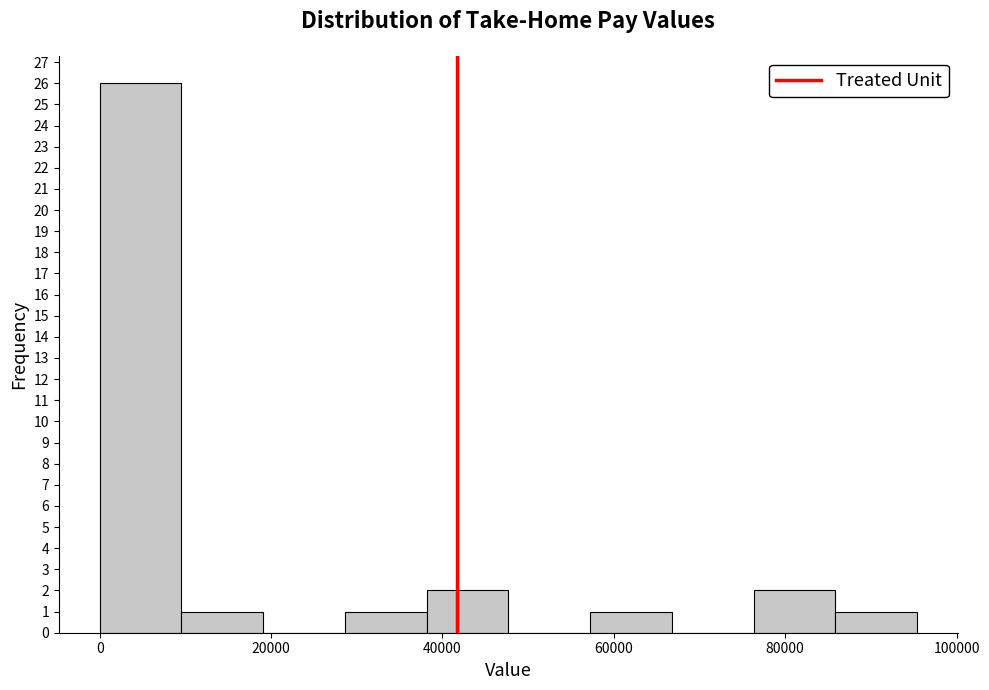

Over which range of the x-axis is the bar tallest?

0 to 10000